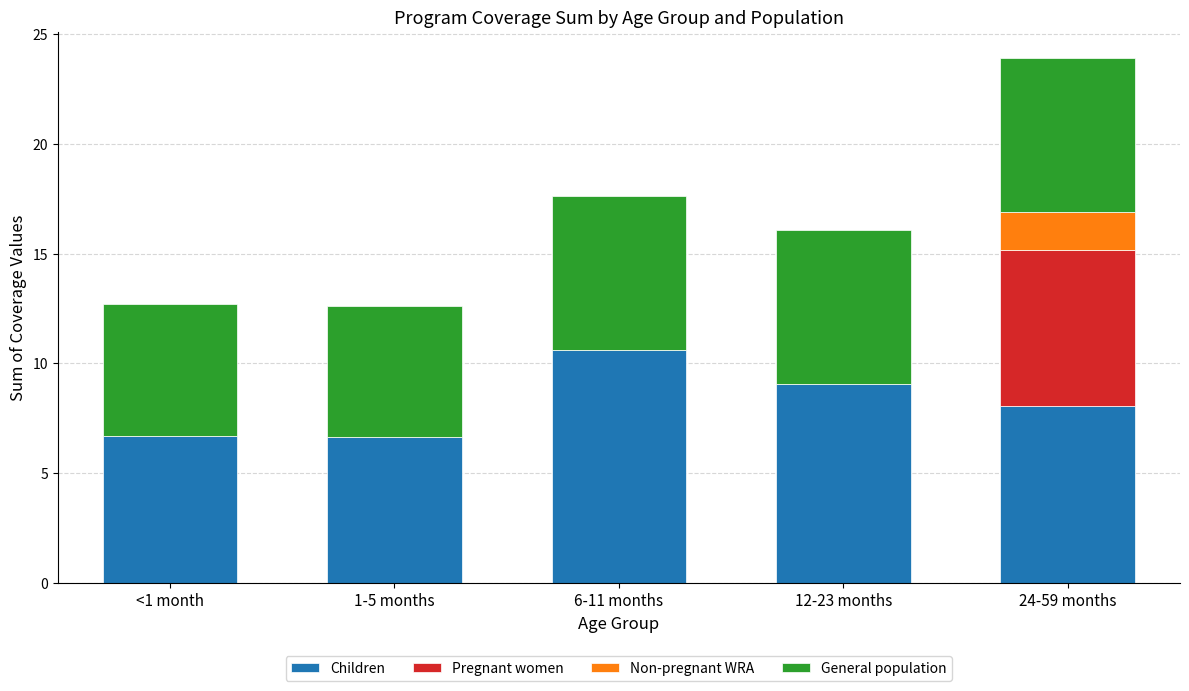

Which category has the highest value in the Children series?

6-11 months